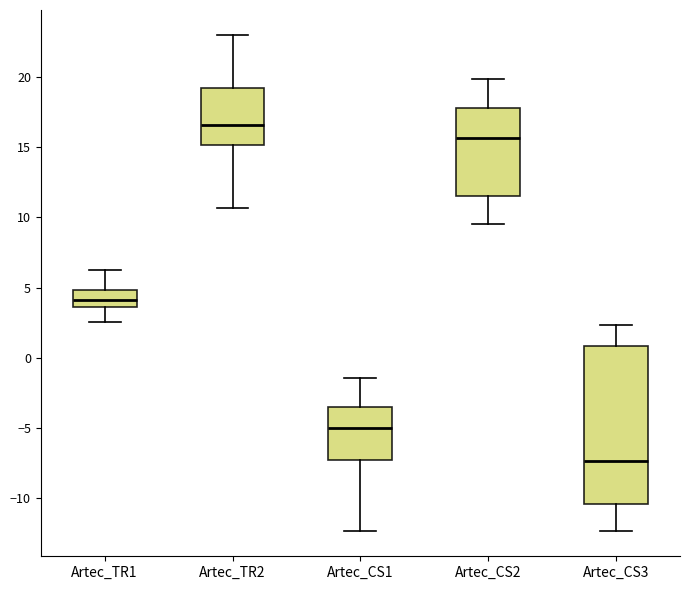

Where does the median line of the box for Artec_CS1 sit on the y-axis? The values are not printed on the chart, so give them approximately, as read against the axis.

-5.0